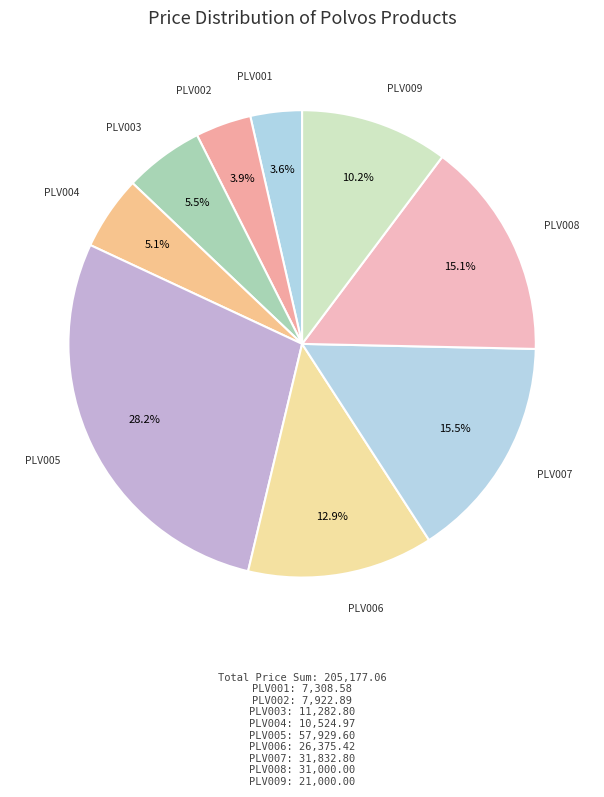

How many slices are in this pie chart?

9